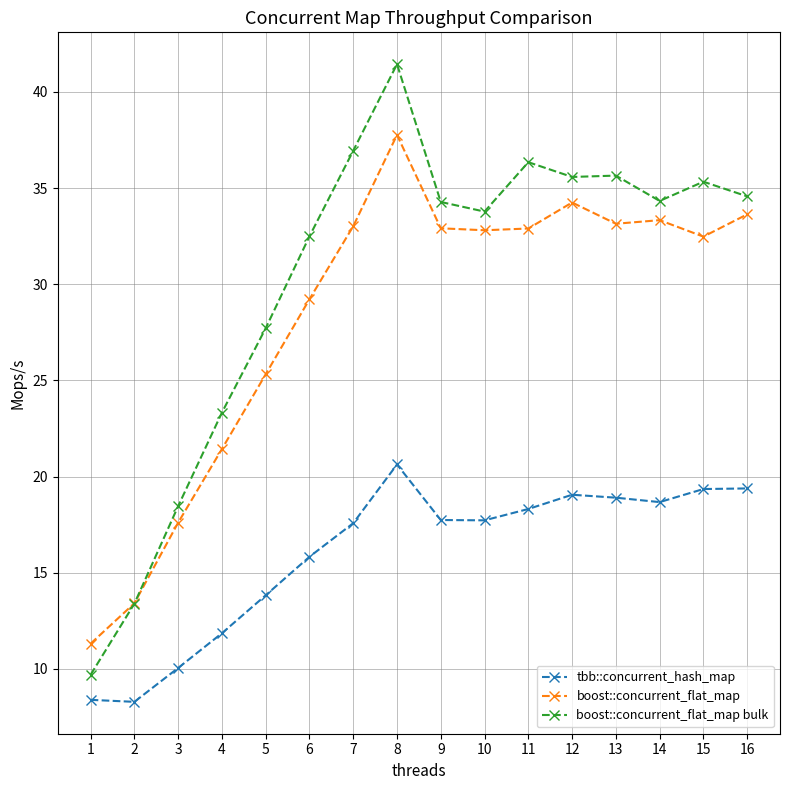

What are all the series names shown in the legend?

tbb::concurrent_hash_map, boost::concurrent_flat_map, boost::concurrent_flat_map bulk